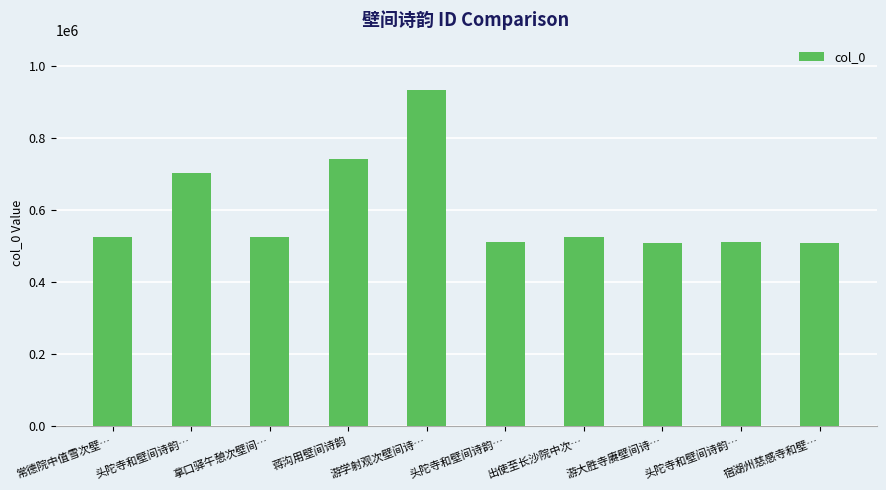

Between 游大胜寺赓壁间诗… and 宿湖州慈感寺和壁…, which is larger?

游大胜寺赓壁间诗…